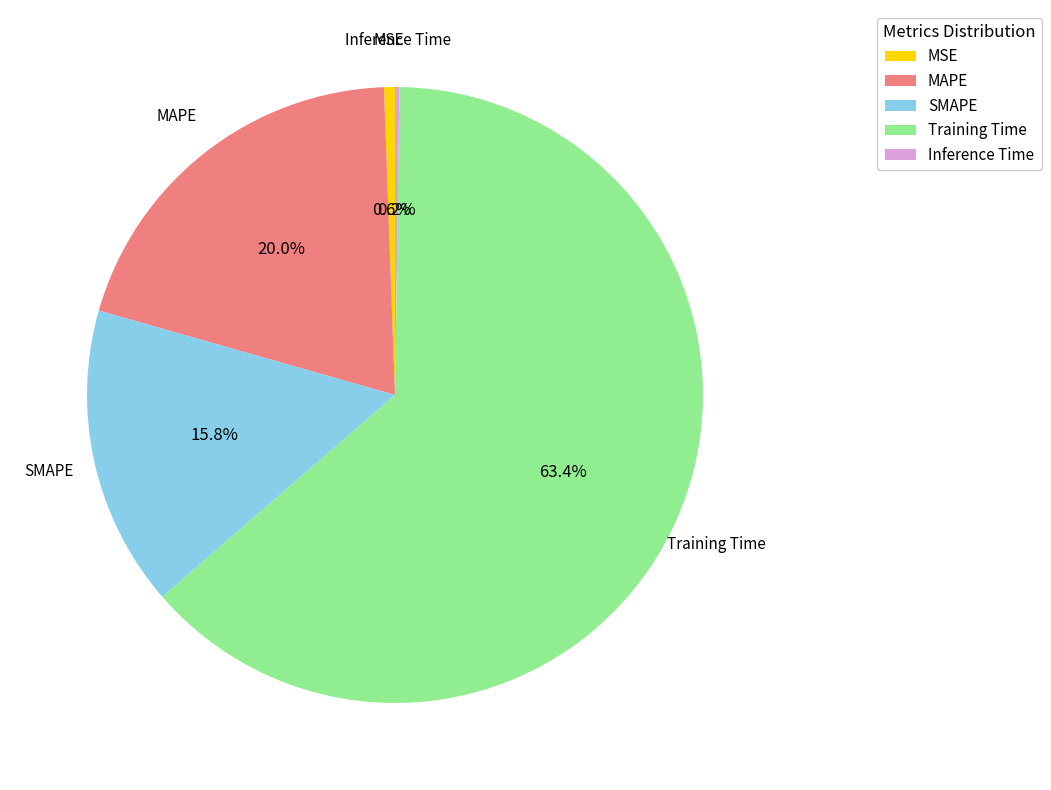

To the nearest percent, what is the combined percentage of SMAPE and Training Time?

79%